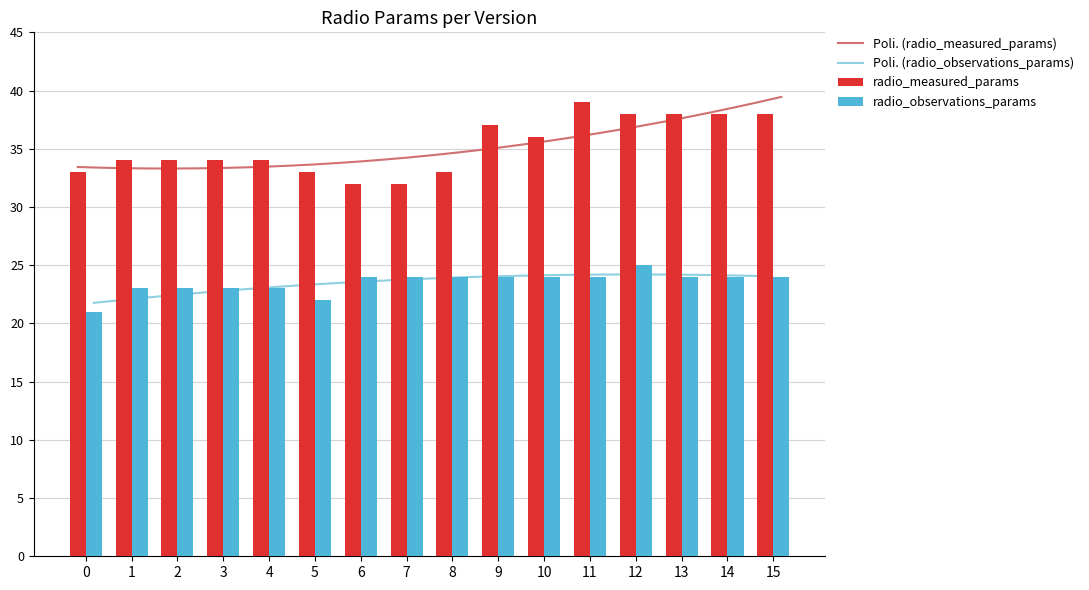

Between 8 and 9, which series saw the biggest shift?

radio_measured_params